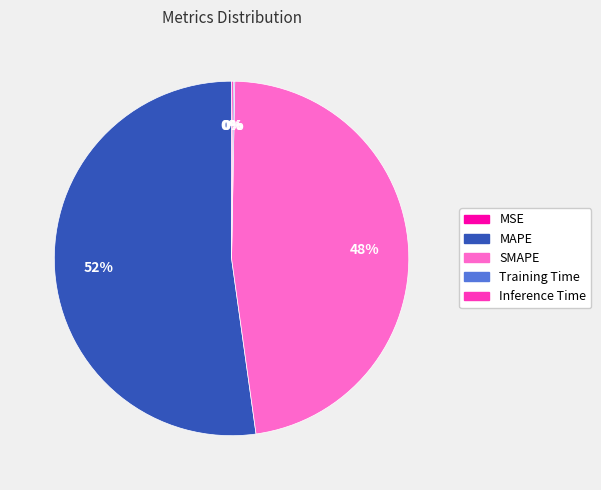

What is the ratio of the value at MAPE to the value at SMAPE?

1.1